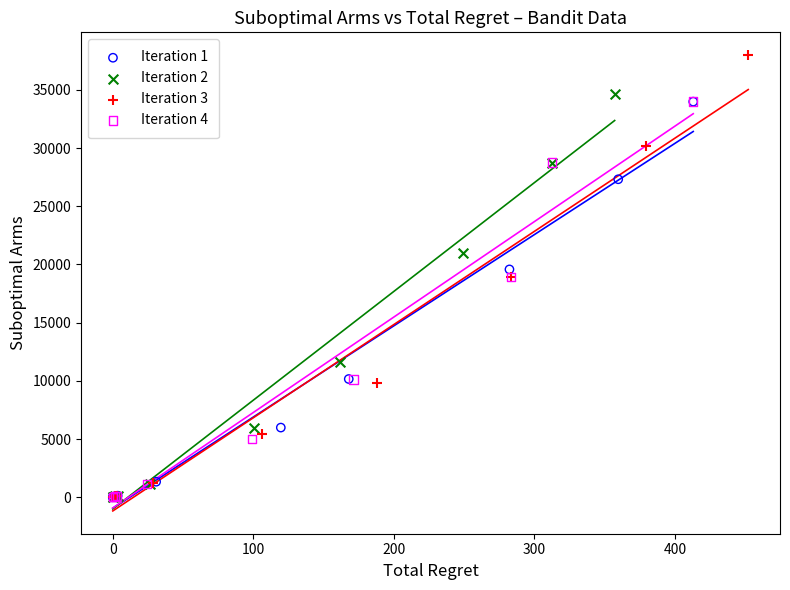

Which series has the largest Y range (max minus min)?

Iteration 3